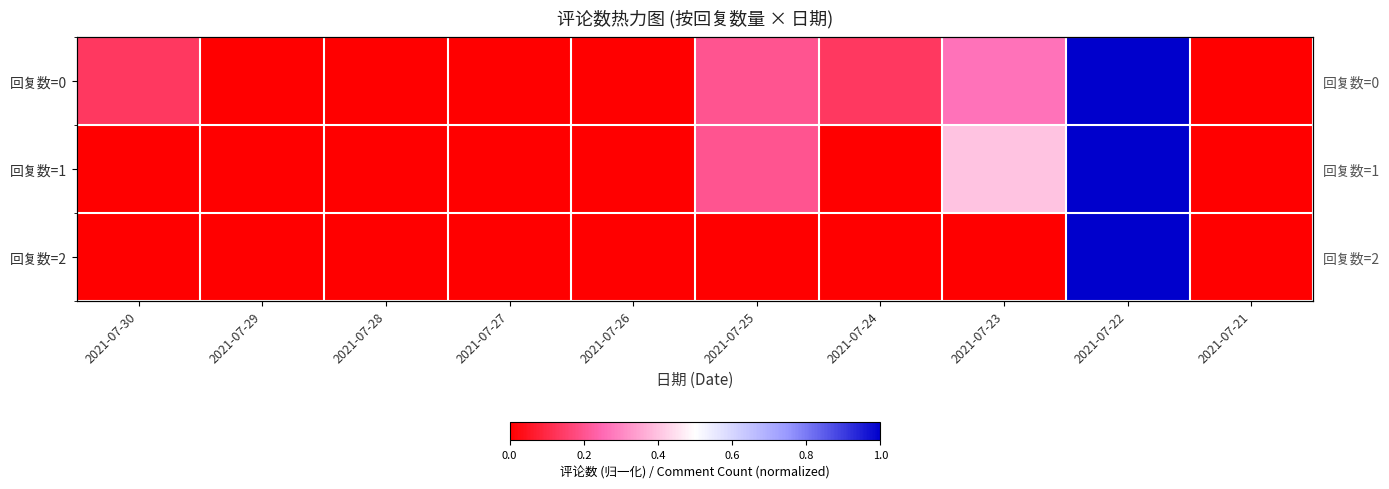

What is the sum of all 回复数=1 values?

1.6